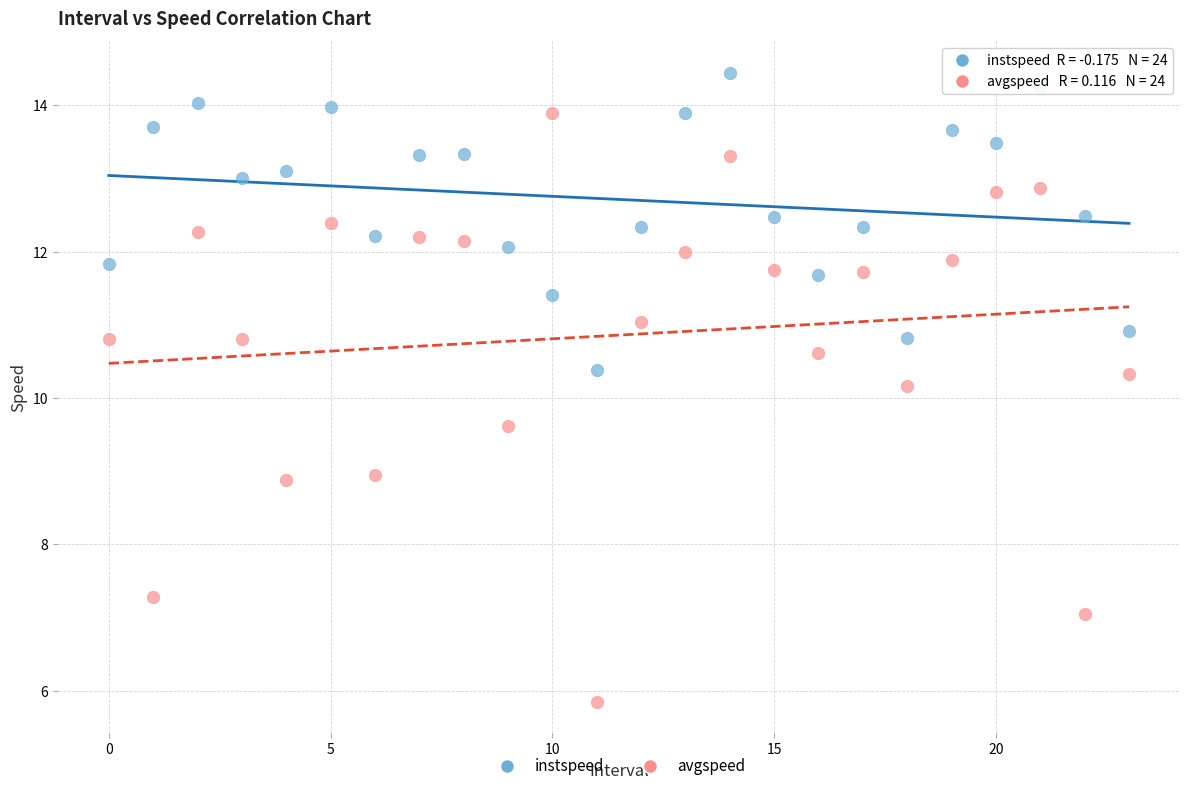

Which series contains the highest Y value?

instspeed